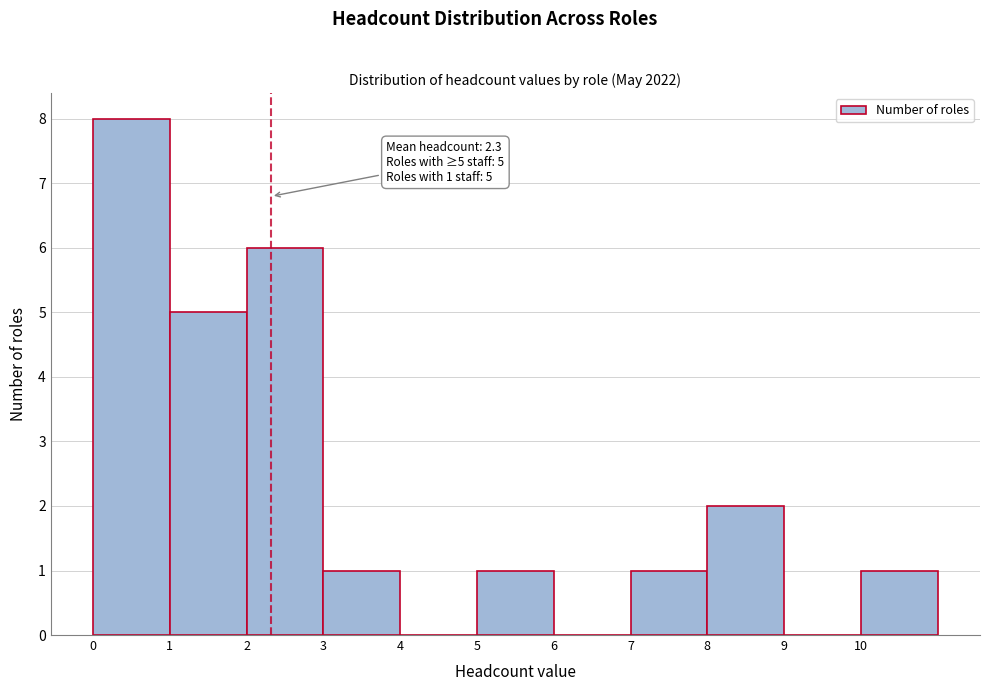

Which range on the x-axis has the tallest bar?

0 to 1